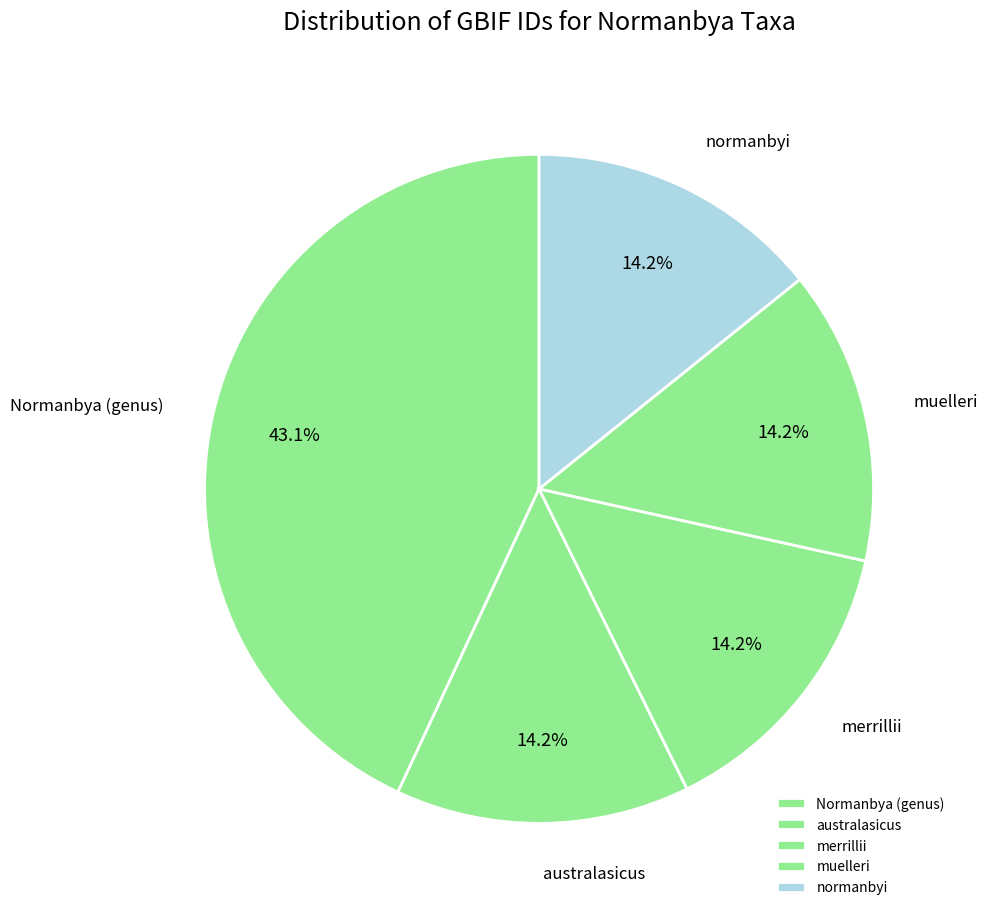

To the nearest percent, what portion does australasicus represent?

14%